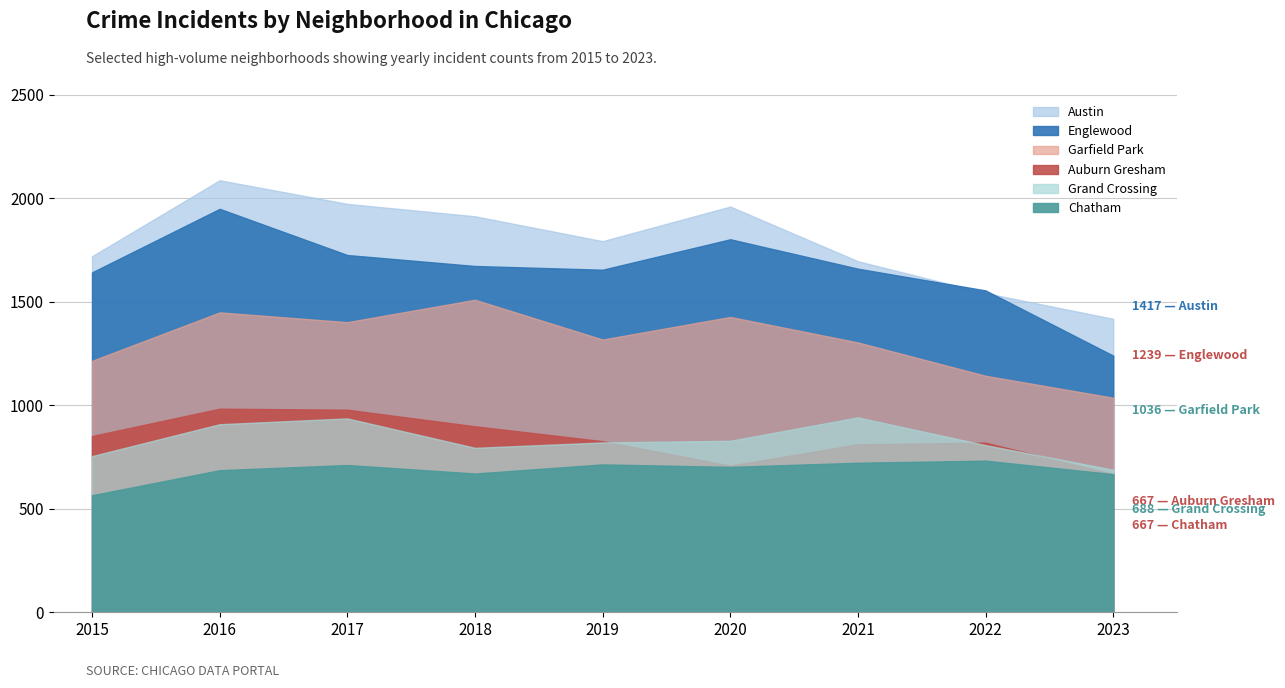

Does the chart display data point markers on the line(s)?

No